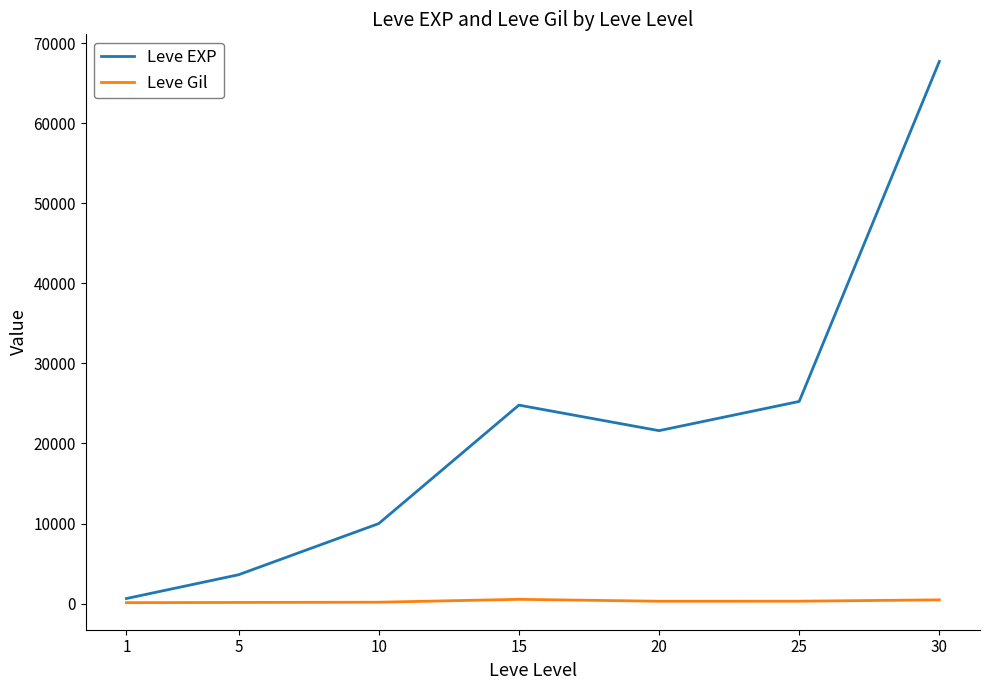

What value does the Leve Gil series have at 1, to the nearest 5?

115